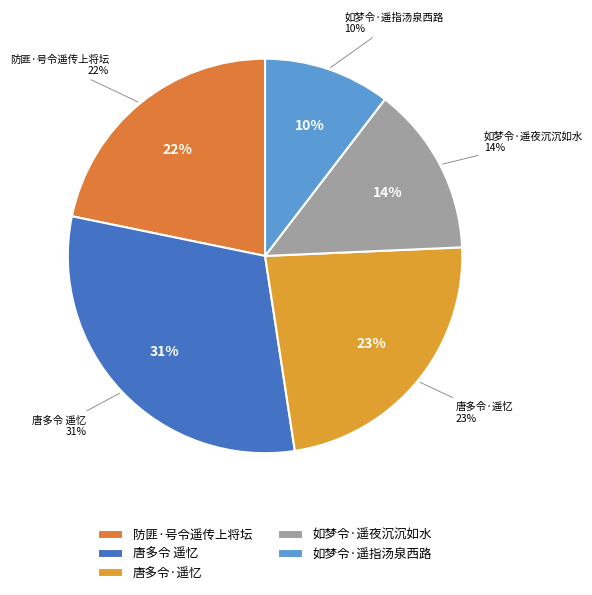

To the nearest percent, what portion does 如梦令·遥指汤泉西路 represent?

10%